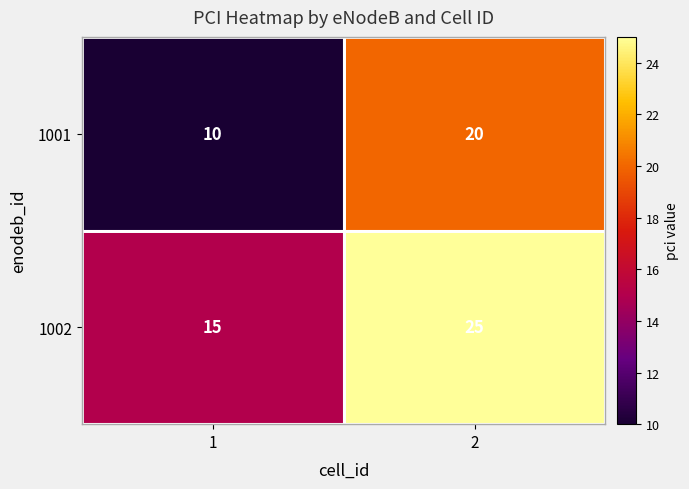

What is the sum of all 1002 values?

40